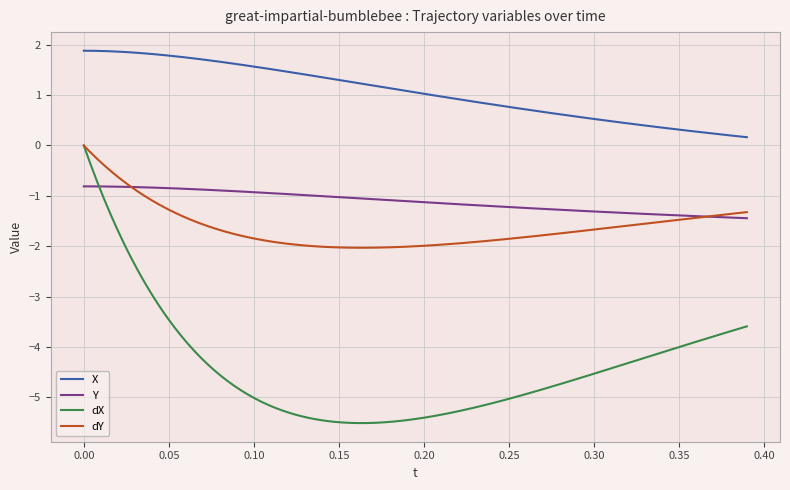

Which series has the largest total across all categories?

X